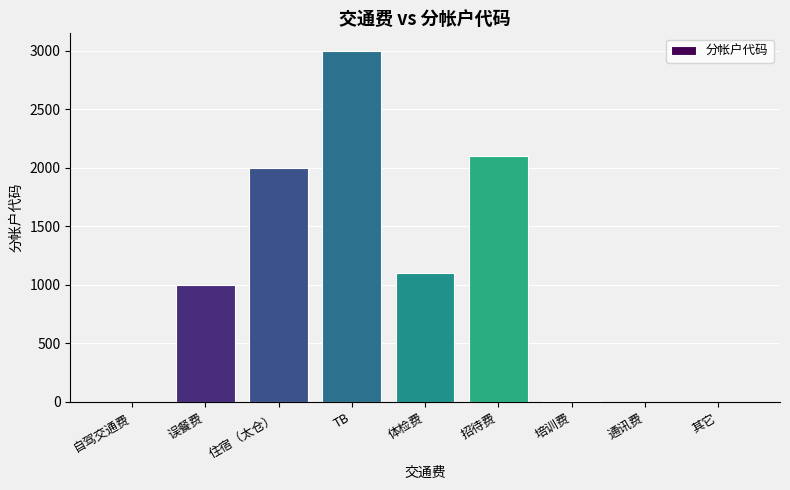

Is it true that the value at TB is 3000?

True